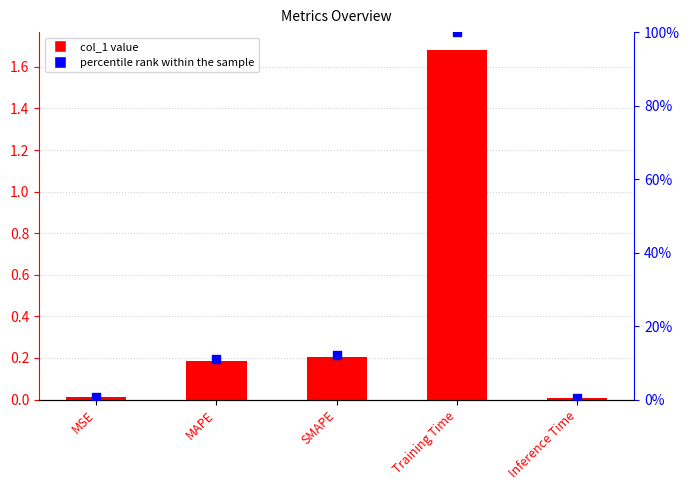

Which series reaches the maximum Y coordinate?

col_1